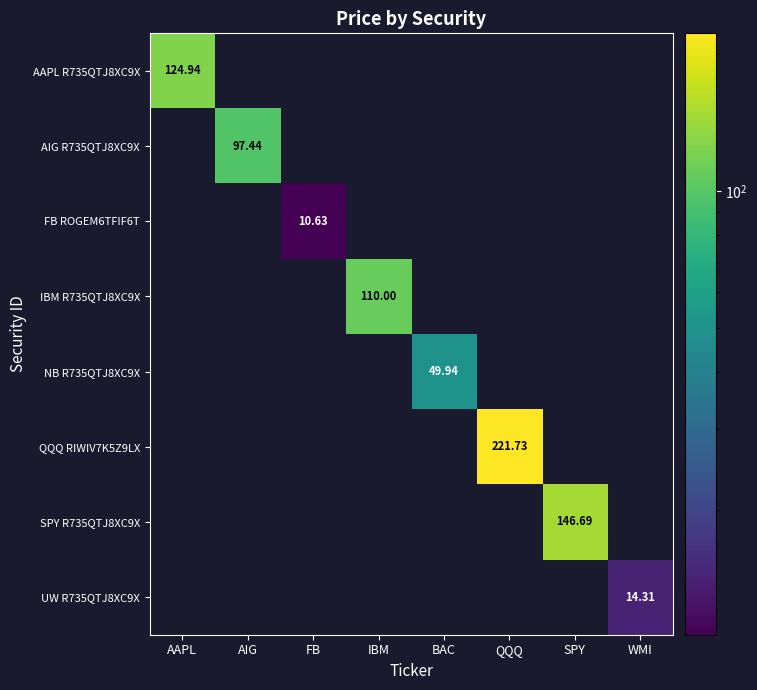

What is the sum of all AIG R735QTJ8XC9X values?

97.4